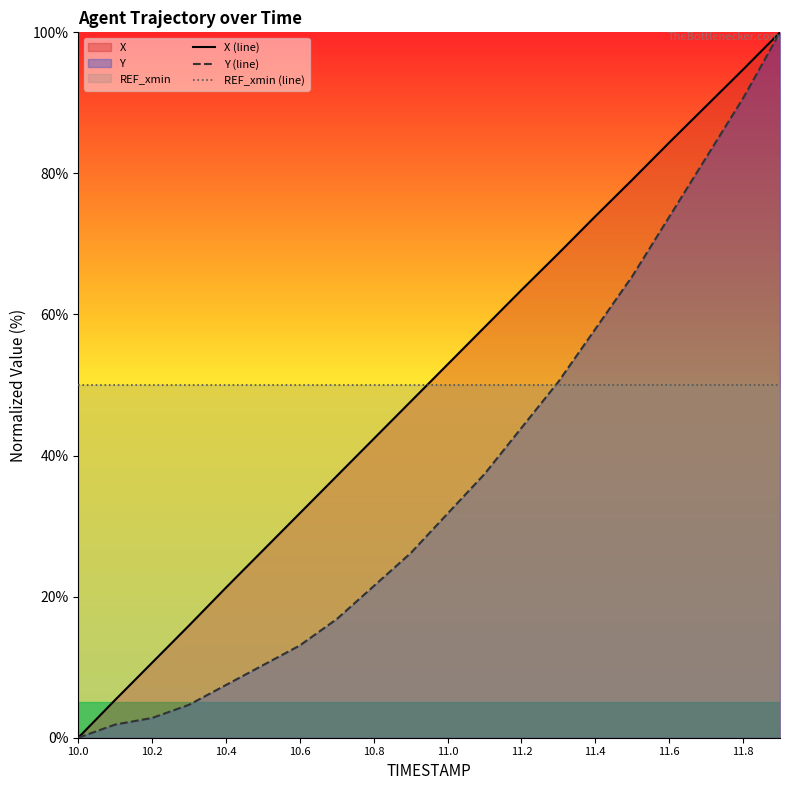

What is the difference between the X (line) values at 10.4 and 10.0?

21.3